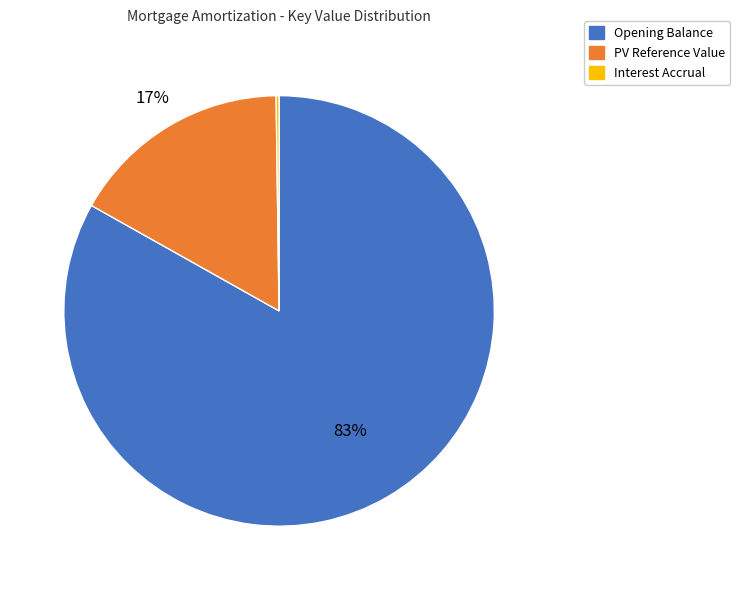

To the nearest percent, what is the difference between the largest and smallest slice percentages?

83%